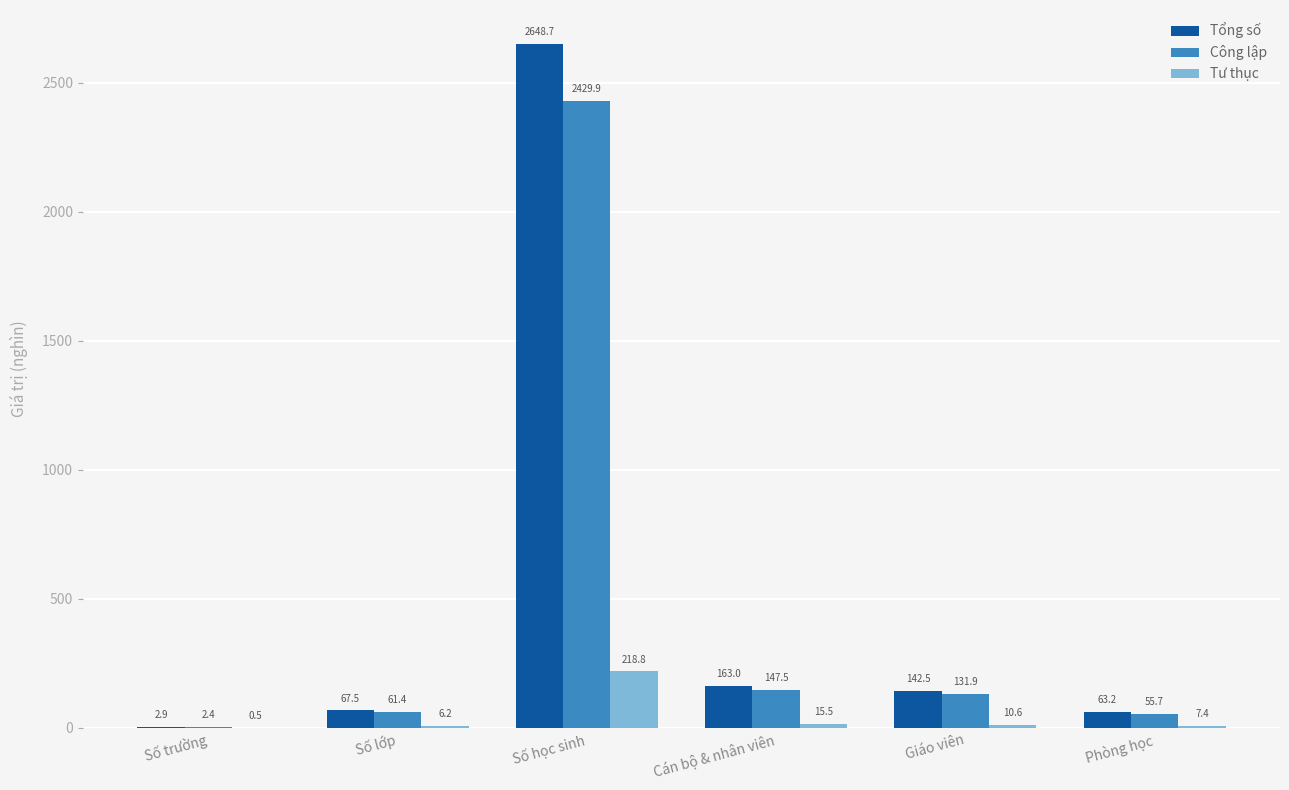

Reading left to right, extract all data points from this chart.

Tổng số: Số trường=2.9	Số lớp=67.5	Số học sinh=2648.7	Cán bộ & nhân viên=163.0	Giáo viên=142.5	Phòng học=63.2
Công lập: Số trường=2.4	Số lớp=61.4	Số học sinh=2429.9	Cán bộ & nhân viên=147.5	Giáo viên=131.9	Phòng học=55.7
Tư thục: Số trường=0.5	Số lớp=6.2	Số học sinh=218.8	Cán bộ & nhân viên=15.5	Giáo viên=10.6	Phòng học=7.4